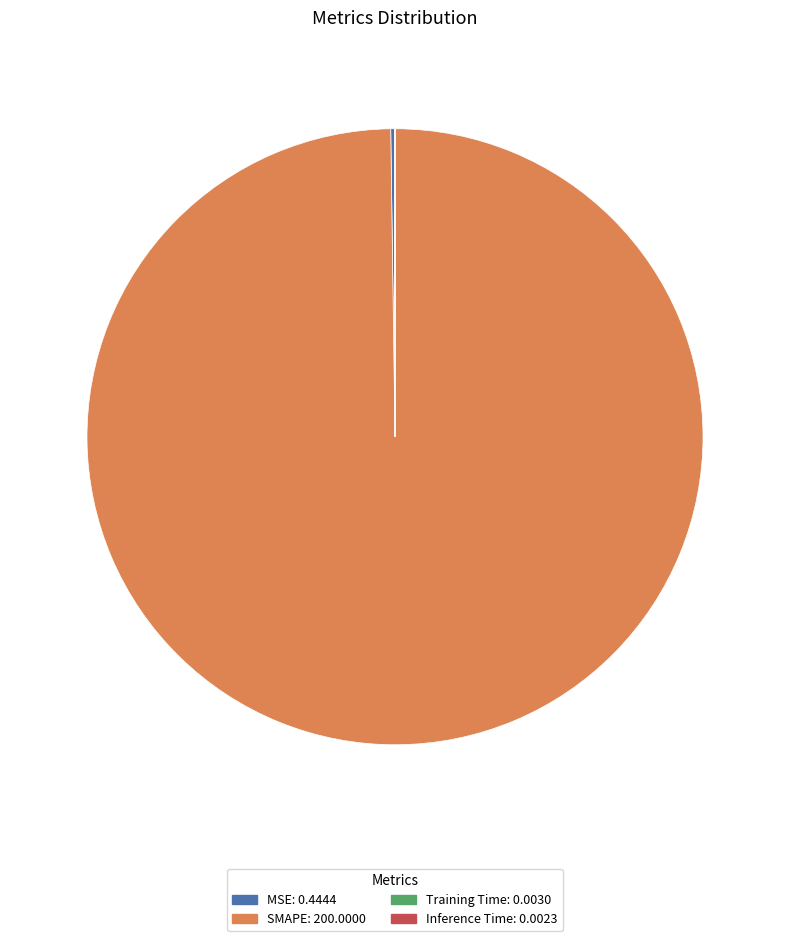

Is it true that SMAPE is 100% of the pie?

True